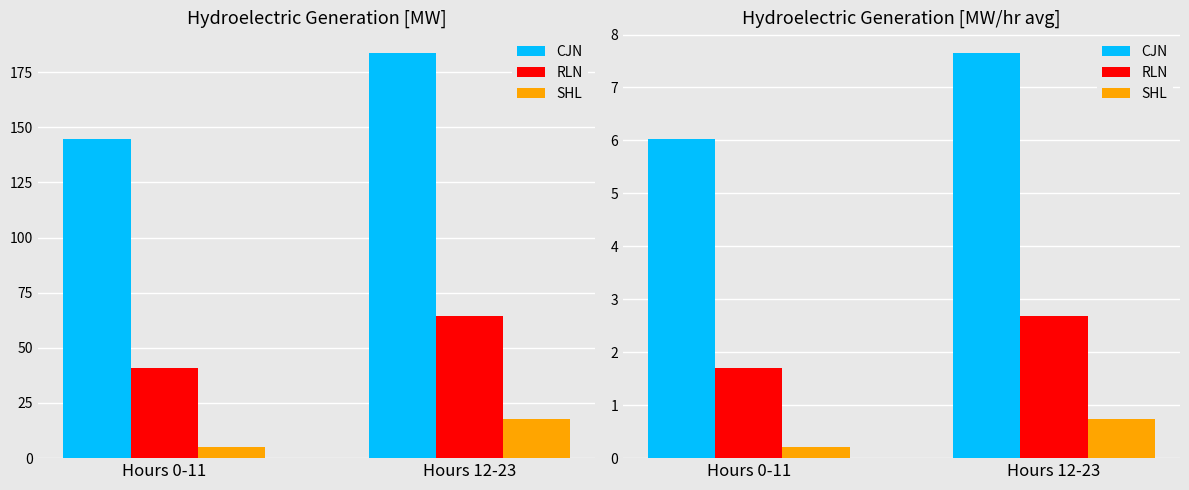

Rank the series by their average value, from lowest to highest.

SHL, RLN, CJN